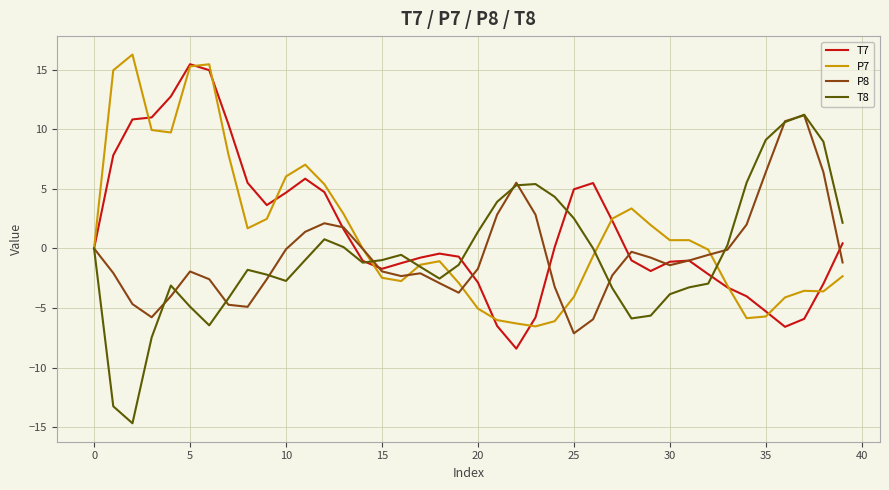

Which series has the widest spread of values?

T8